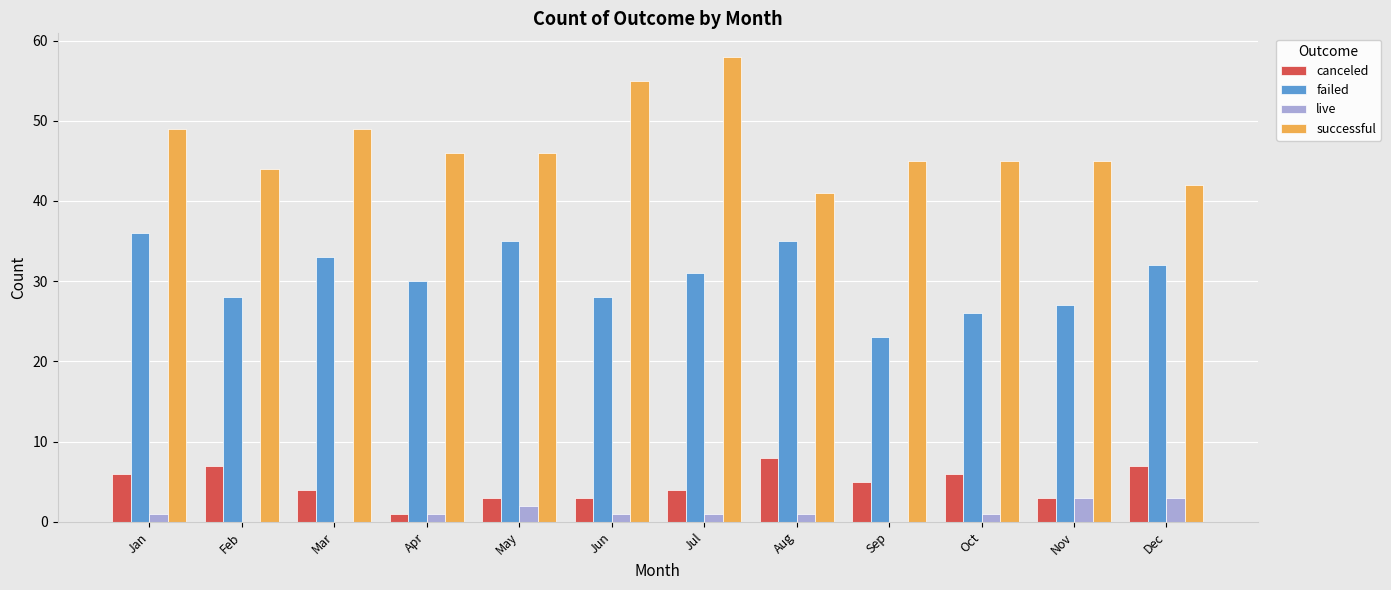

Where does the failed series first go above 31?

Jan